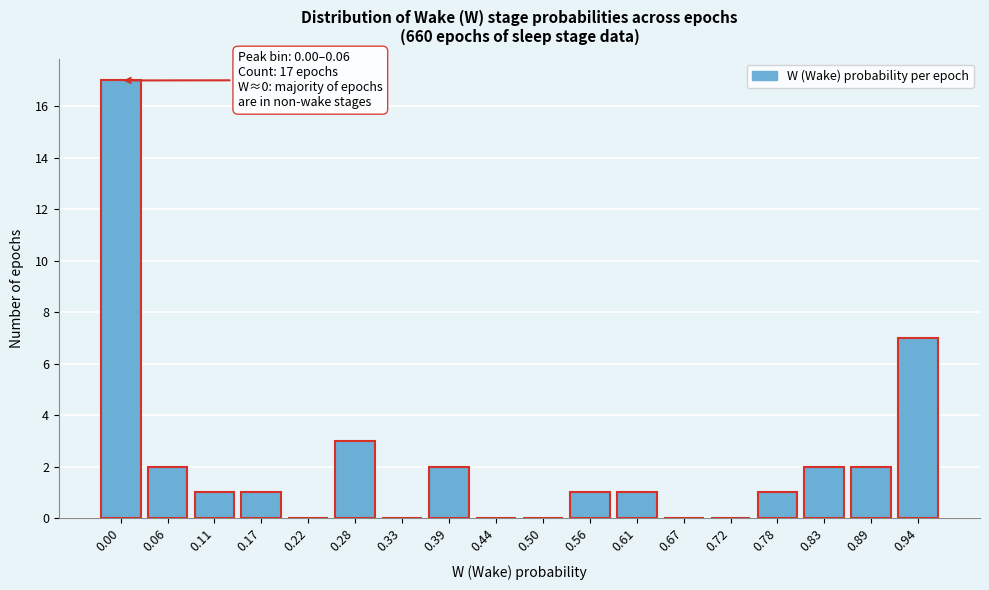

Reading right to left, what are all the values shown in this chart?

0.94=7	0.89=2	0.83=2	0.78=1	0.72=0	0.67=0	0.61=1	0.56=1	0.50=0	0.44=0	0.39=2	0.33=0	0.28=3	0.22=0	0.17=1	0.11=1	0.06=2	0.00=17